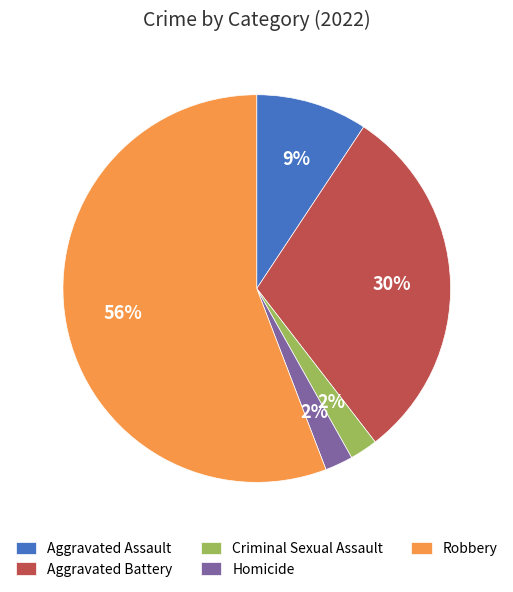

Do Criminal Sexual Assault and Aggravated Battery together represent more than half of the pie?

No